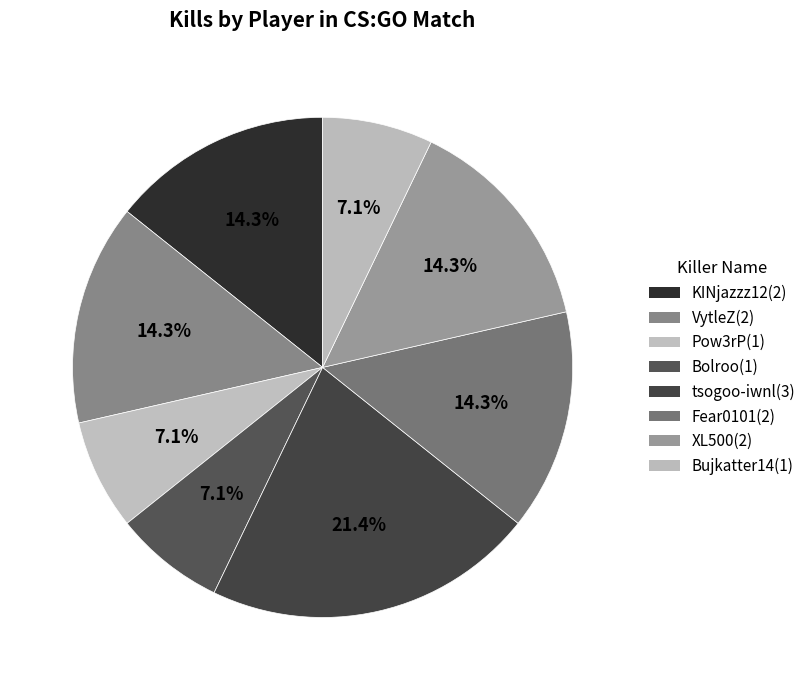

To the nearest percent, what portion does XL500 represent?

14%